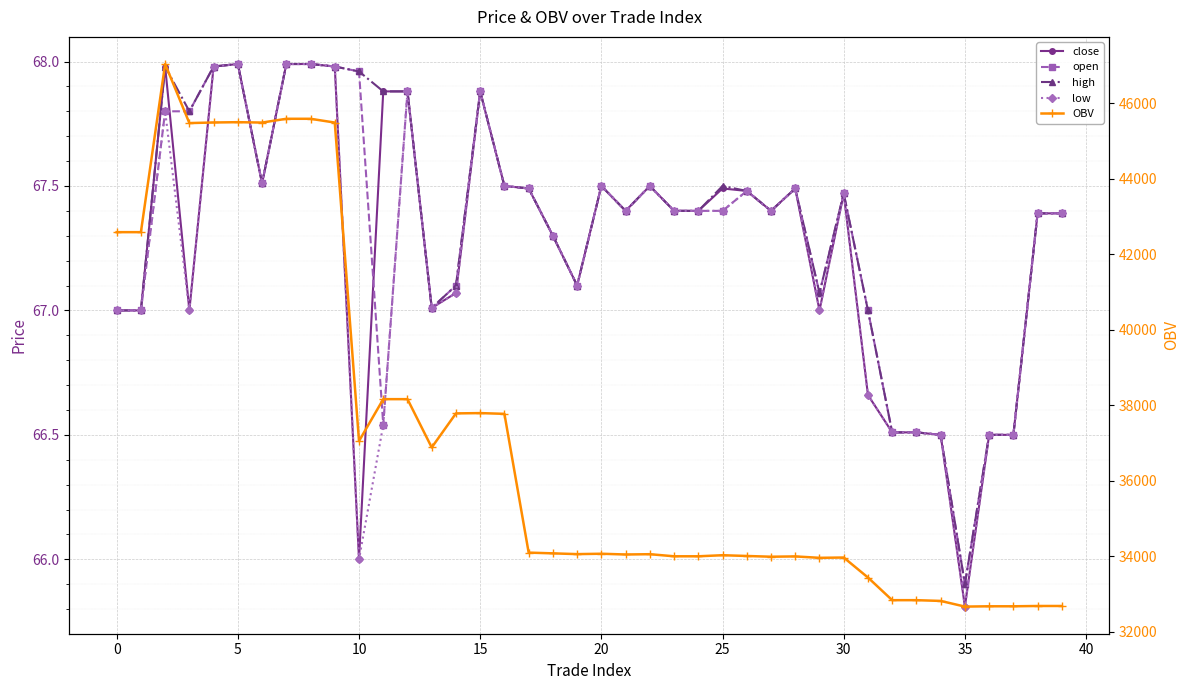

At which label is open closest to 66?

35